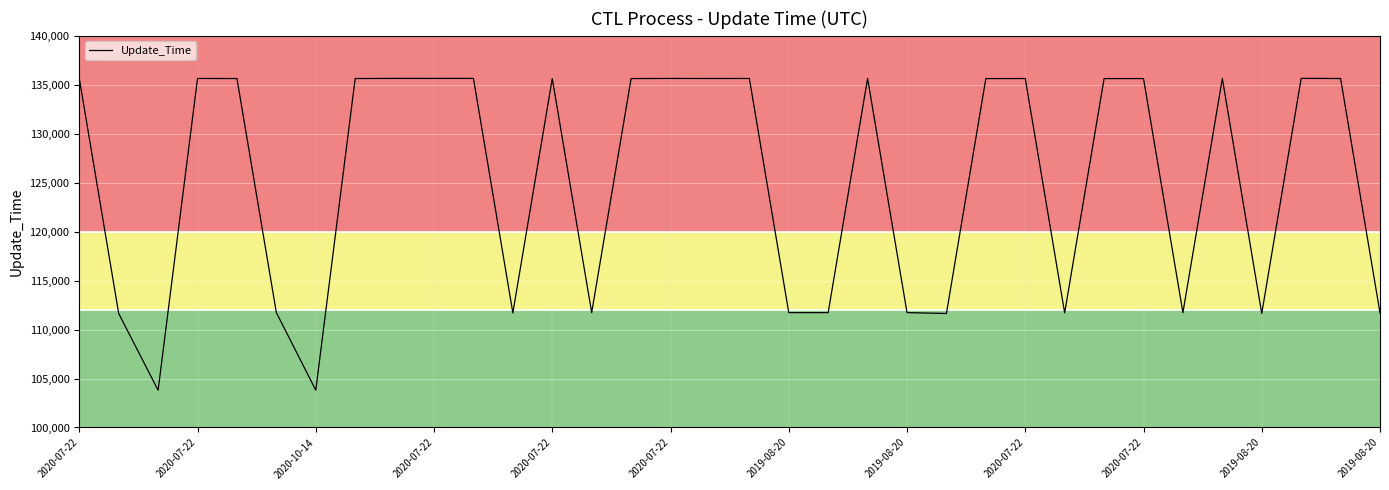

What is the greatest value displayed?

135652